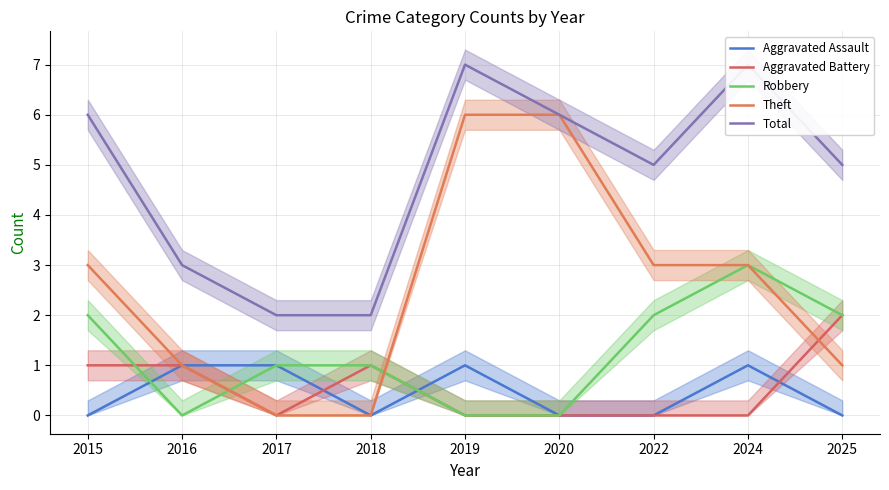

How many interior local peaks does the Robbery series have?

1